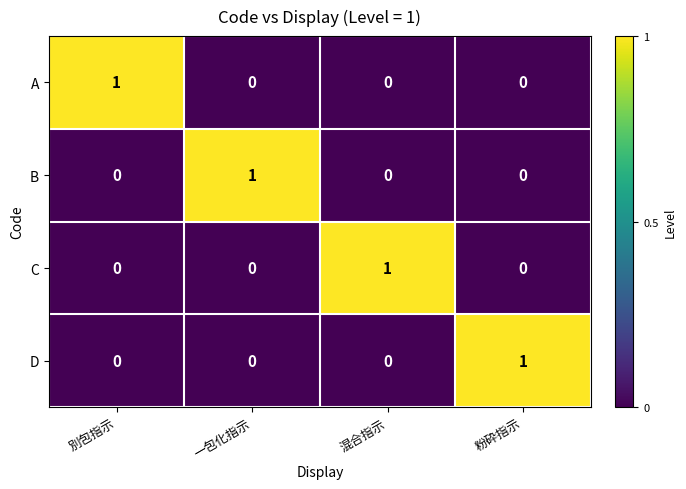

True or false: A has a value of 0 at 混合指示.

True